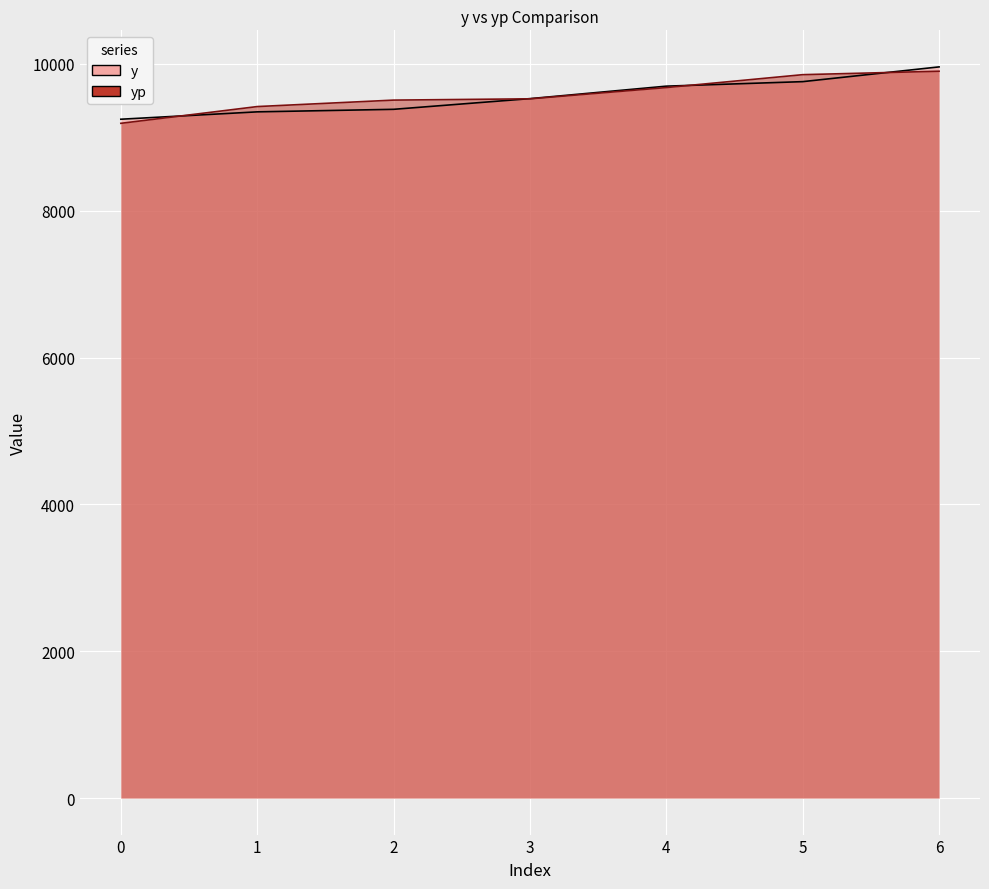

What is the approximate value of y at 4?

9697.5